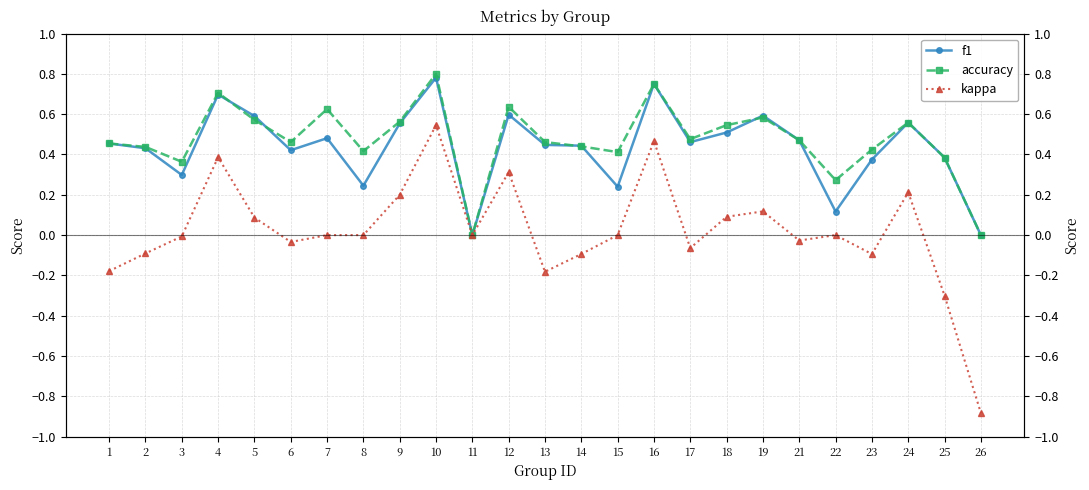

What is the average value of the f1 series?

0.4